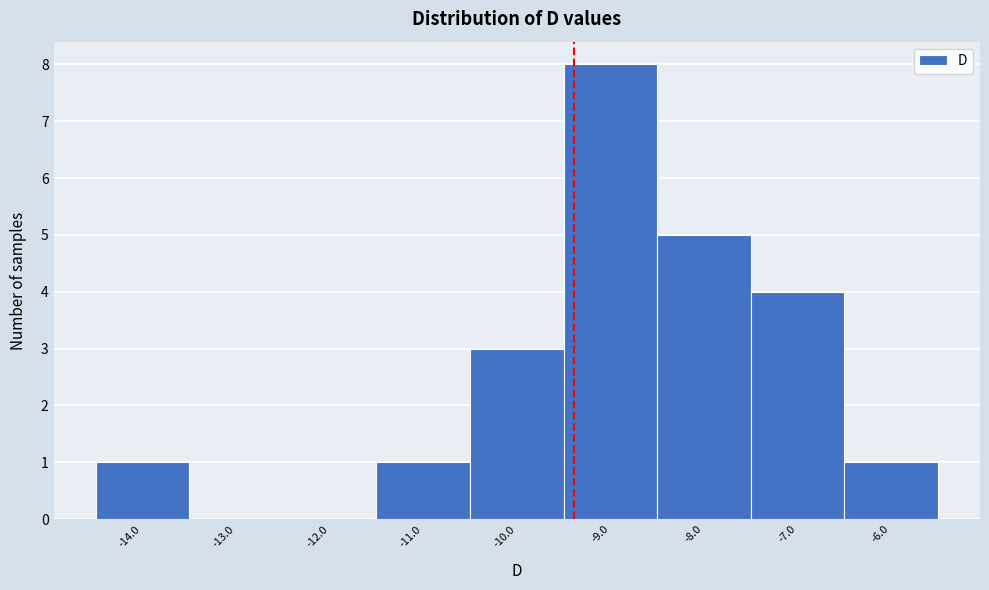

Reading left to right, extract all data points from this chart.

-14.0=1	-13.0=0	-12.0=0	-11.0=1	-10.0=3	-9.0=8	-8.0=5	-7.0=4	-6.0=1